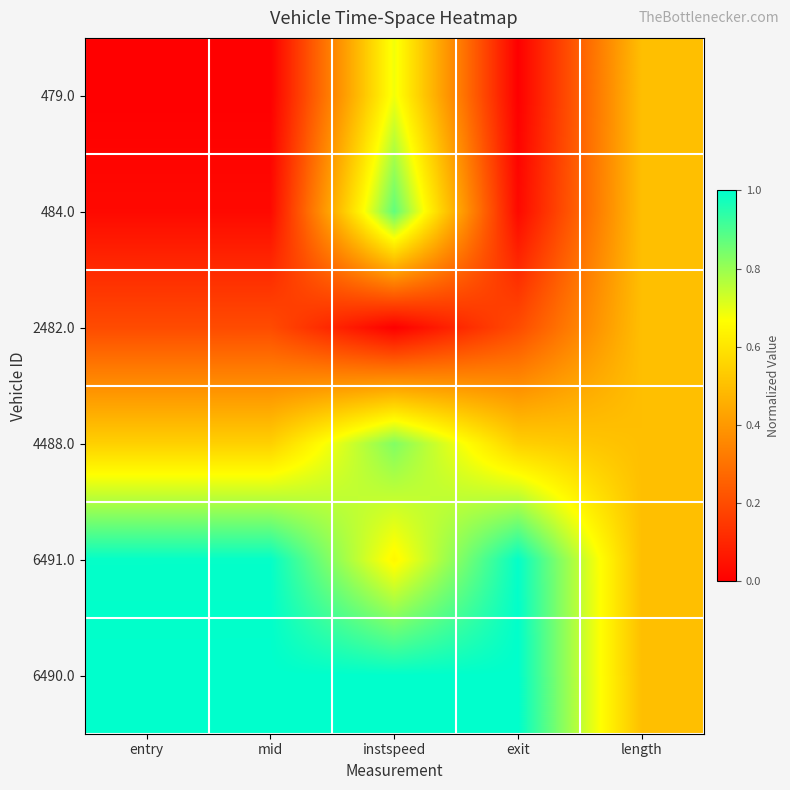

Reading left to right, list all the values displayed in this chart.

479.0: entry=0.0	mid=0.0	instspeed=0.7	exit=0.0	length=0.5
484.0: entry=0.0	mid=0.0	instspeed=0.9	exit=0.0	length=0.5
2482.0: entry=0.2	mid=0.2	instspeed=0.0	exit=0.2	length=0.5
4488.0: entry=0.5	mid=0.5	instspeed=0.8	exit=0.5	length=0.5
6491.0: entry=1.0	mid=1.0	instspeed=0.6	exit=1.0	length=0.5
6490.0: entry=1.0	mid=1.0	instspeed=1.0	exit=1.0	length=0.5